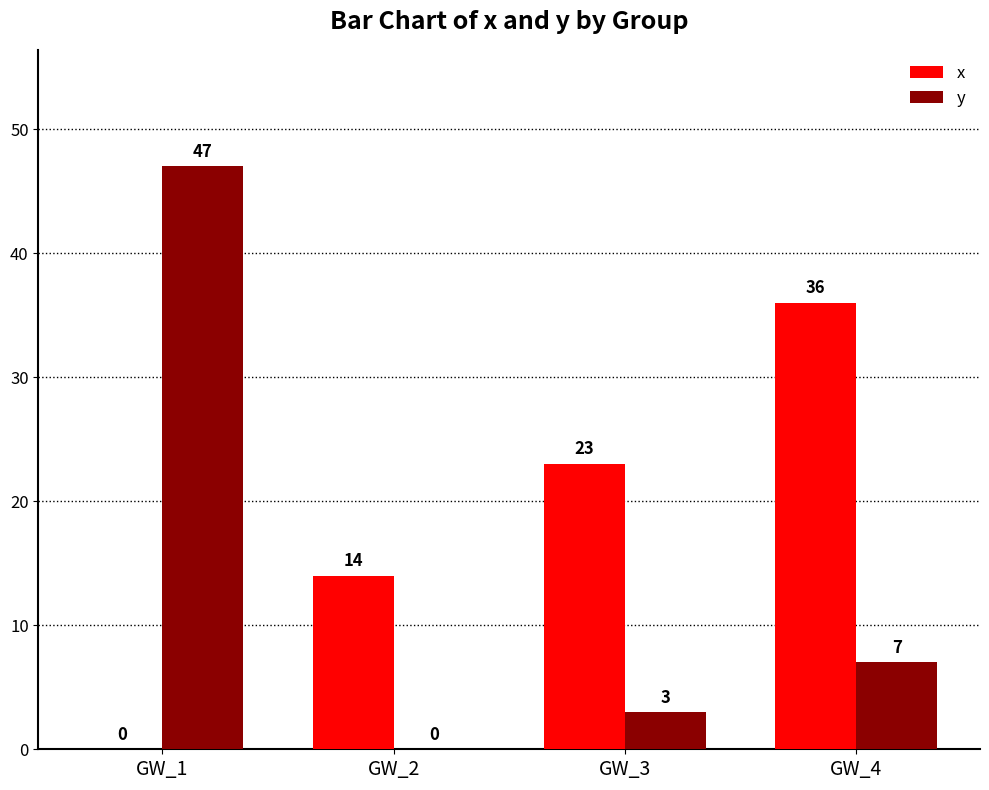

Reading left to right, transcribe all the data shown in this chart.

x: GW_1=0	GW_2=14	GW_3=23	GW_4=36
y: GW_1=47	GW_2=0	GW_3=3	GW_4=7